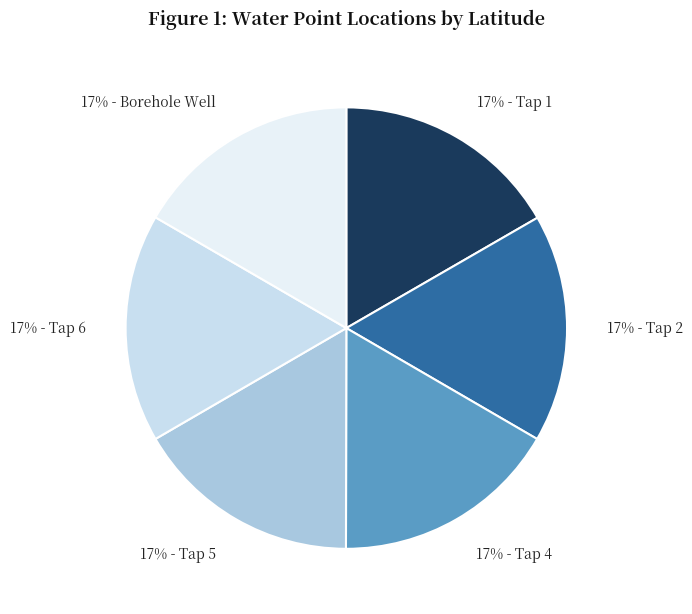

Which category has the smallest portion of the pie?

Tap 5